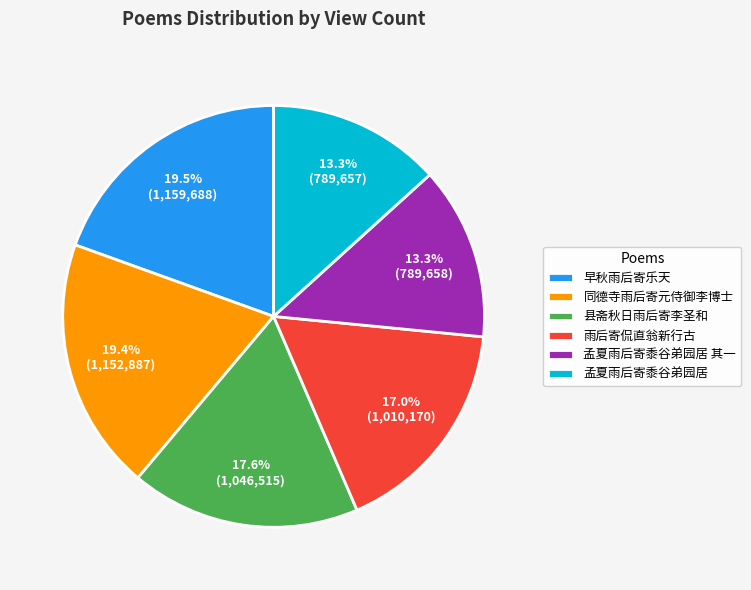

What portion of the pie excludes 早秋雨后寄乐天?

80.5%